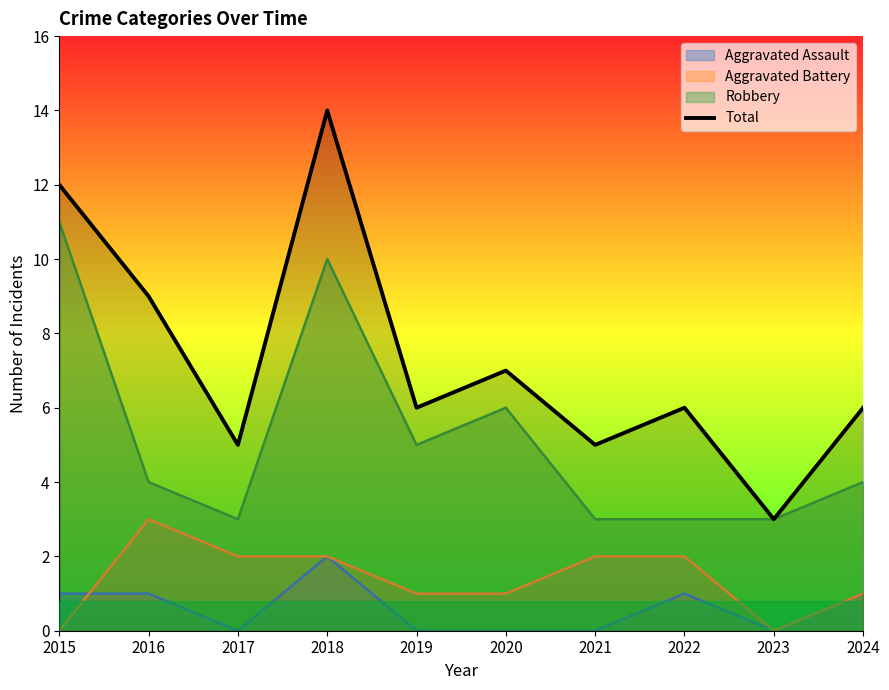

What is the sum of all values?

73